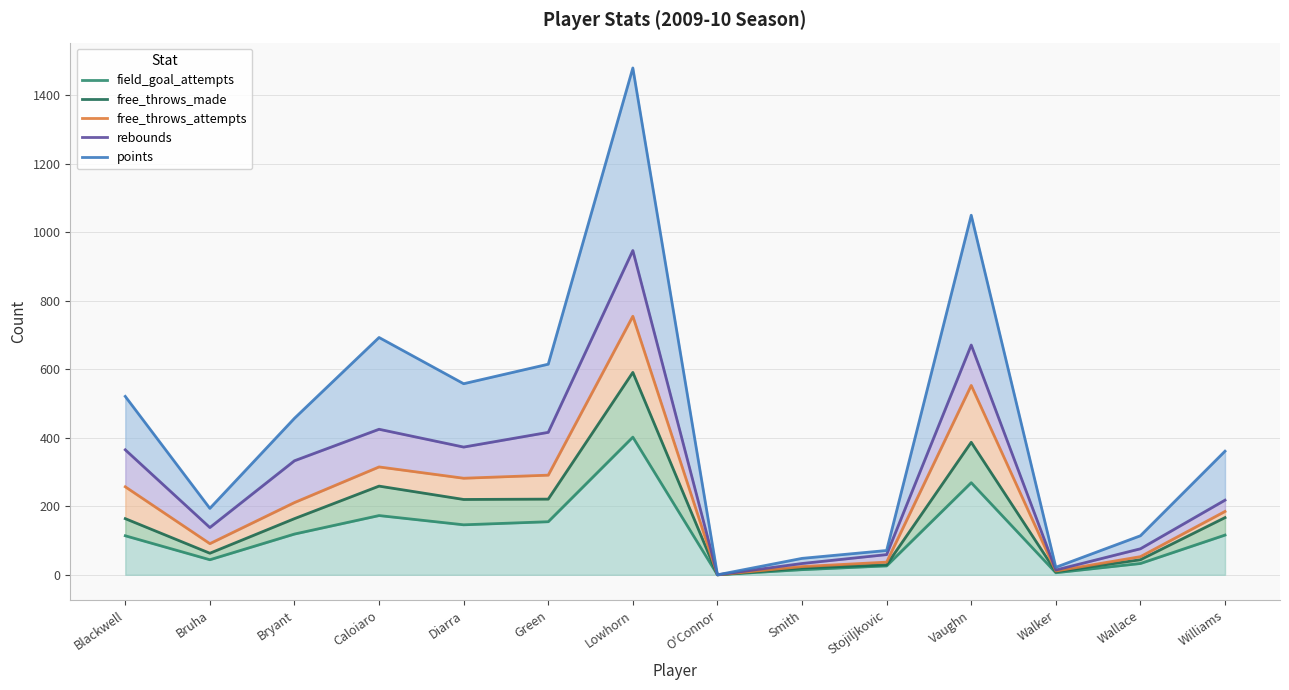

The rebounds series shows 109 at Bryant. True or false?

False